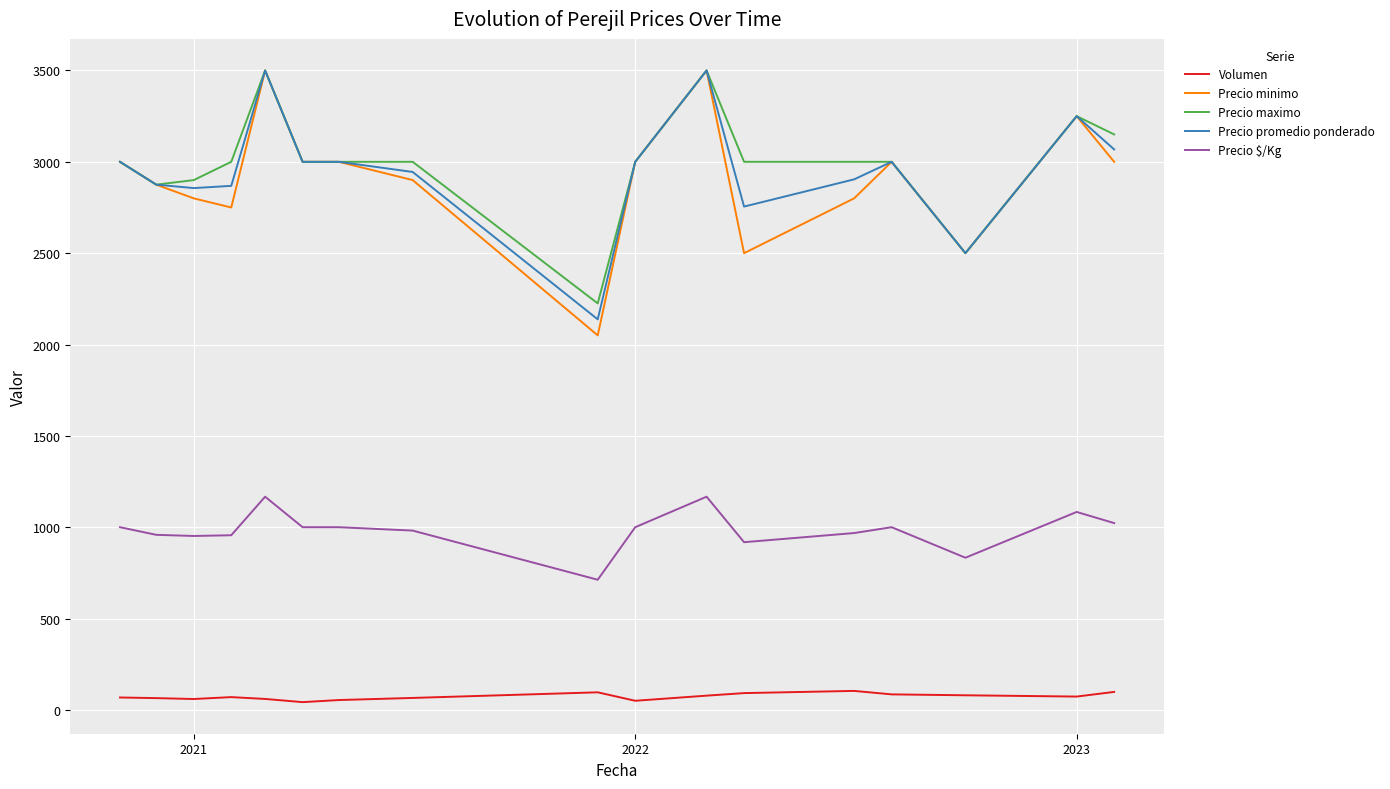

True or false: Precio maximo and Precio $/Kg cross at least once.

False